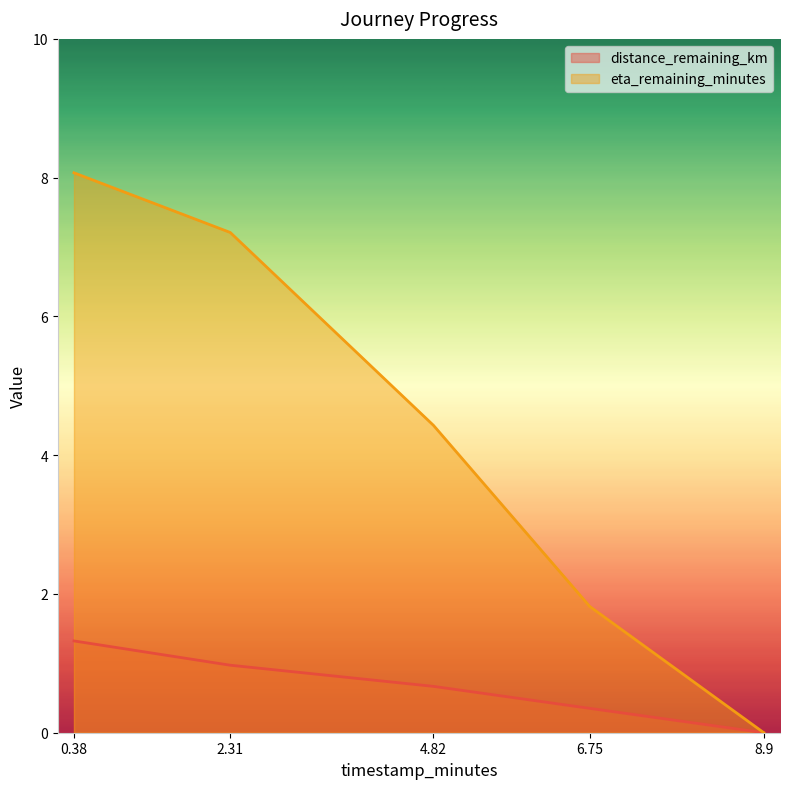

List the series in order of their peak value, lowest first.

distance_remaining_km, eta_remaining_minutes